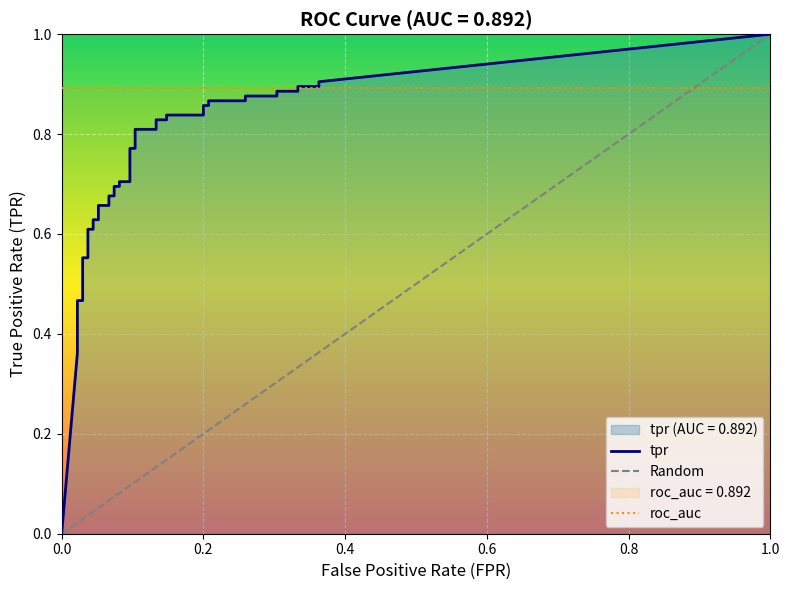

Which category has the highest value in the tpr series?

39